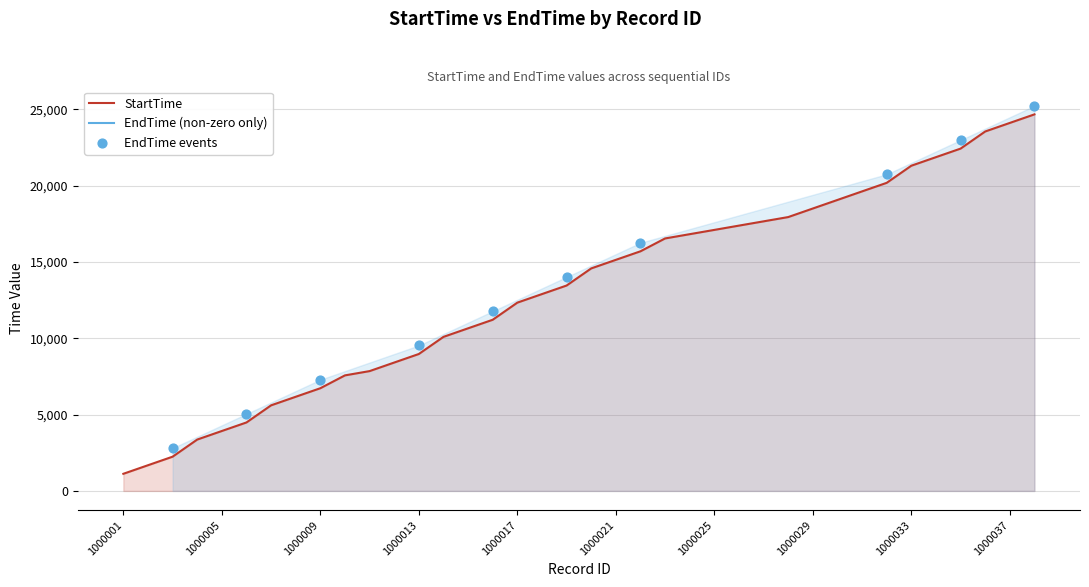

What is the change in value from 1000015 to 1000016?

+560